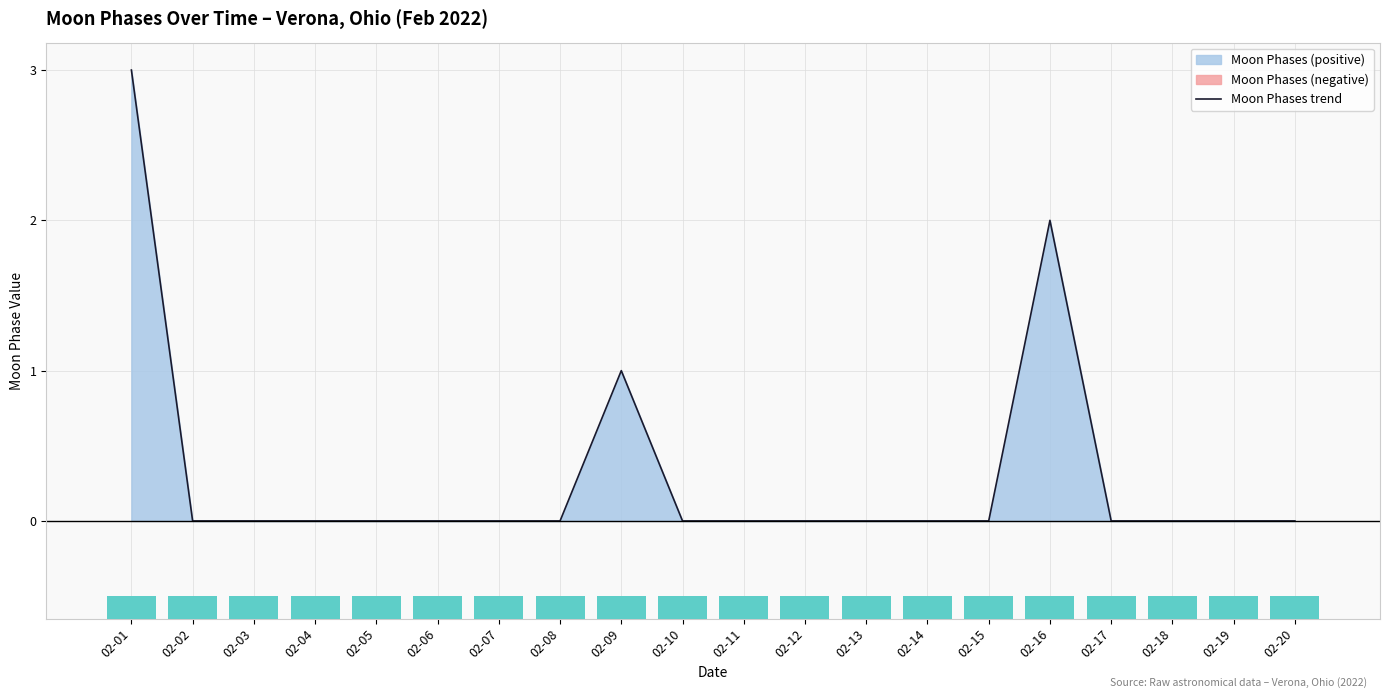

List the labels in order of value, smallest first.

02-02, 02-03, 02-04, 02-05, 02-06, 02-07, 02-08, 02-10, 02-11, 02-12, 02-13, 02-14, 02-15, 02-17, 02-18, 02-19, 02-20, 02-09, 02-16, 02-01